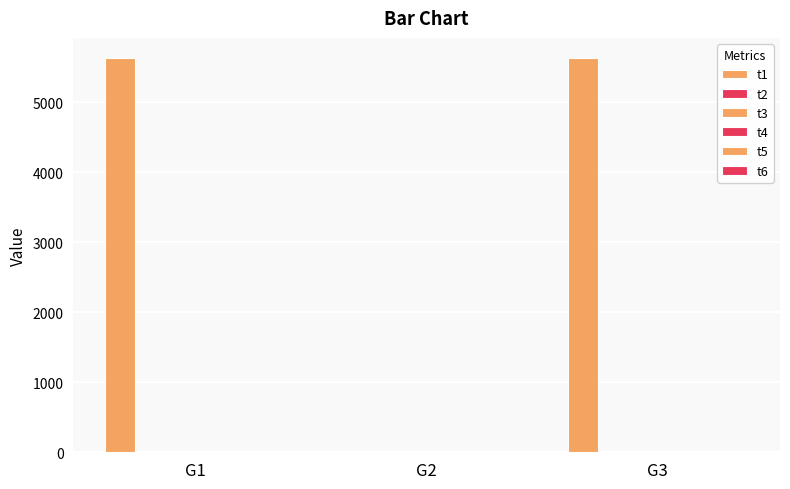

How many values are above zero?

2